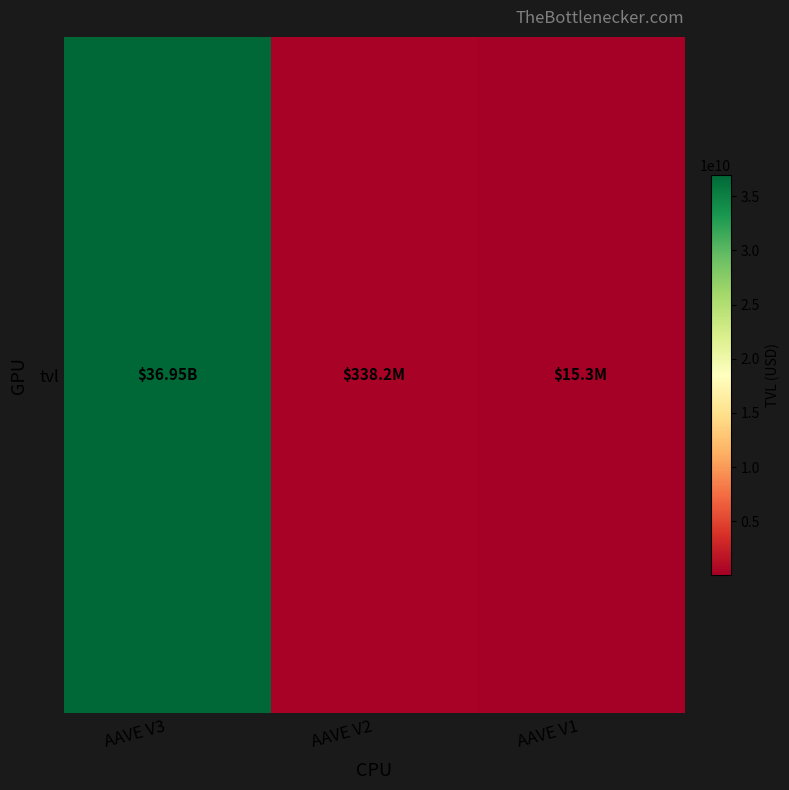

The chart shows a value of 15271139.8 at AAVE V1. True or false?

True